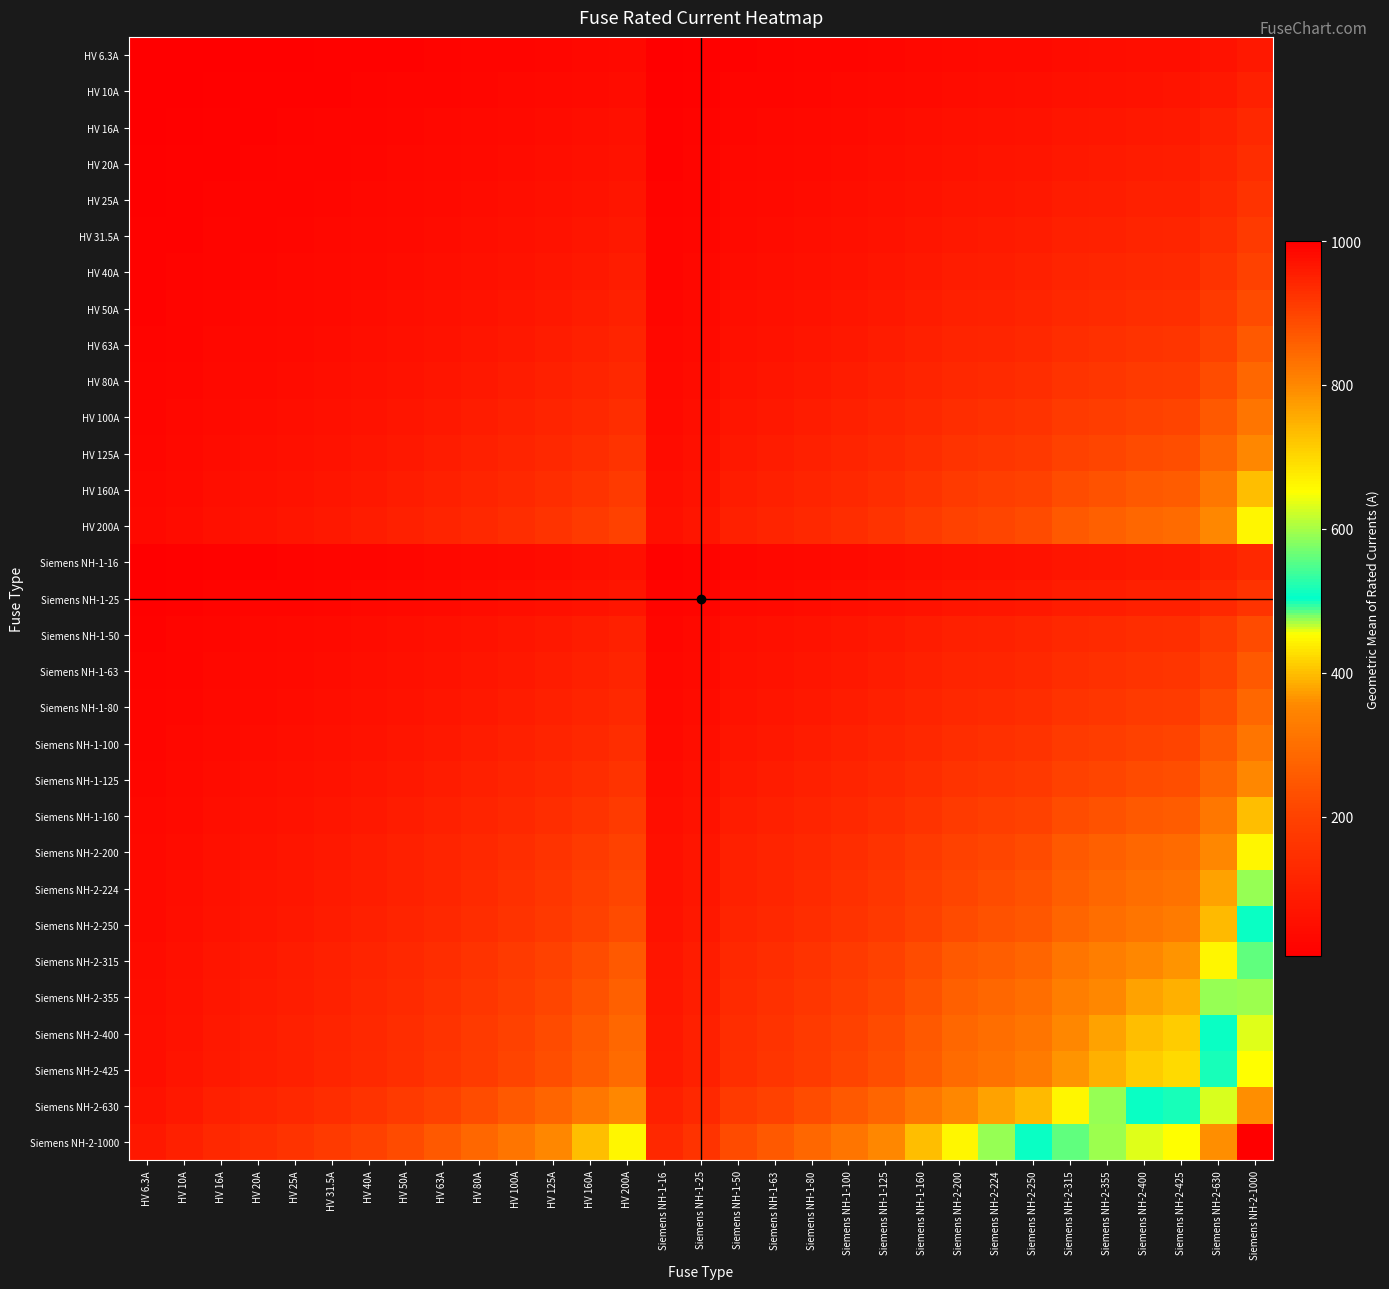

At HV 16A, list the series in order from smallest to largest.

HV 6.3A, HV 10A, HV 16A, Siemens NH-1-16, HV 20A, HV 25A, Siemens NH-1-25, HV 31.5A, HV 40A, HV 50A, Siemens NH-1-50, HV 63A, Siemens NH-1-63, HV 80A, Siemens NH-1-80, HV 100A, Siemens NH-1-100, HV 125A, Siemens NH-1-125, HV 160A, Siemens NH-1-160, HV 200A, Siemens NH-2-200, Siemens NH-2-224, Siemens NH-2-250, Siemens NH-2-315, Siemens NH-2-355, Siemens NH-2-400, Siemens NH-2-425, Siemens NH-2-630, Siemens NH-2-1000